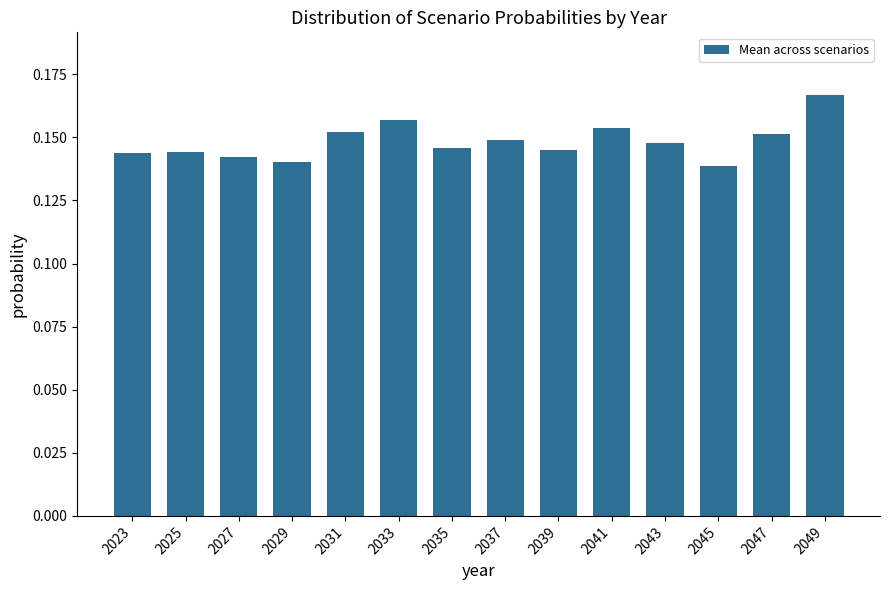

What is the sum of the values at 2023 and 2027?

0.3